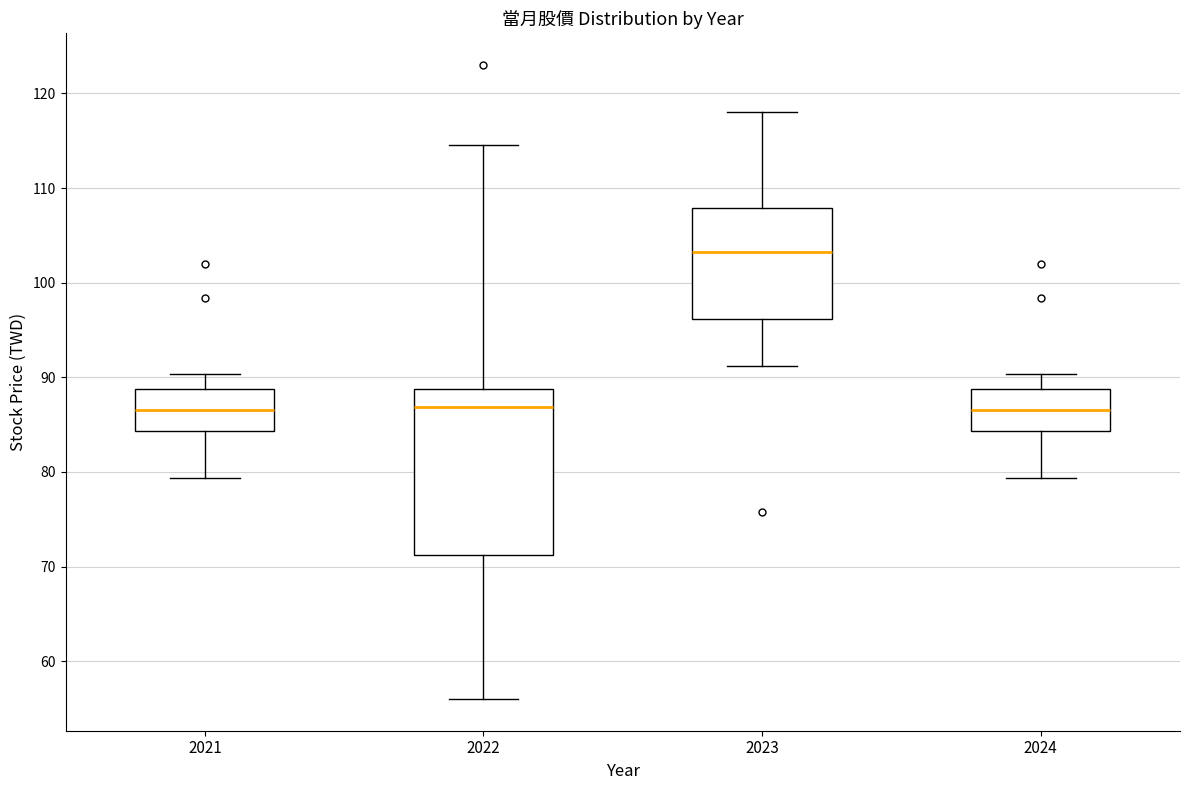

Where does the upper whisker of the box at x = 2022 end on the y-axis? The values are not printed on the chart, so give them approximately, as read against the axis.

115